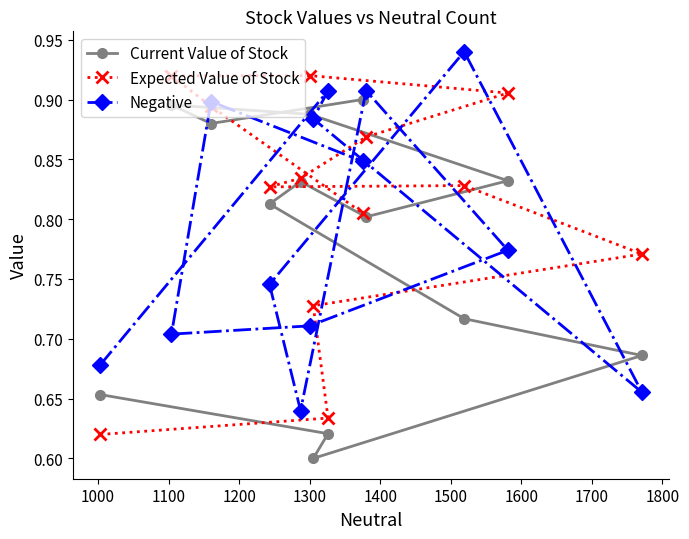

How many Expected Value of Stock values are between 0 and 1?

13